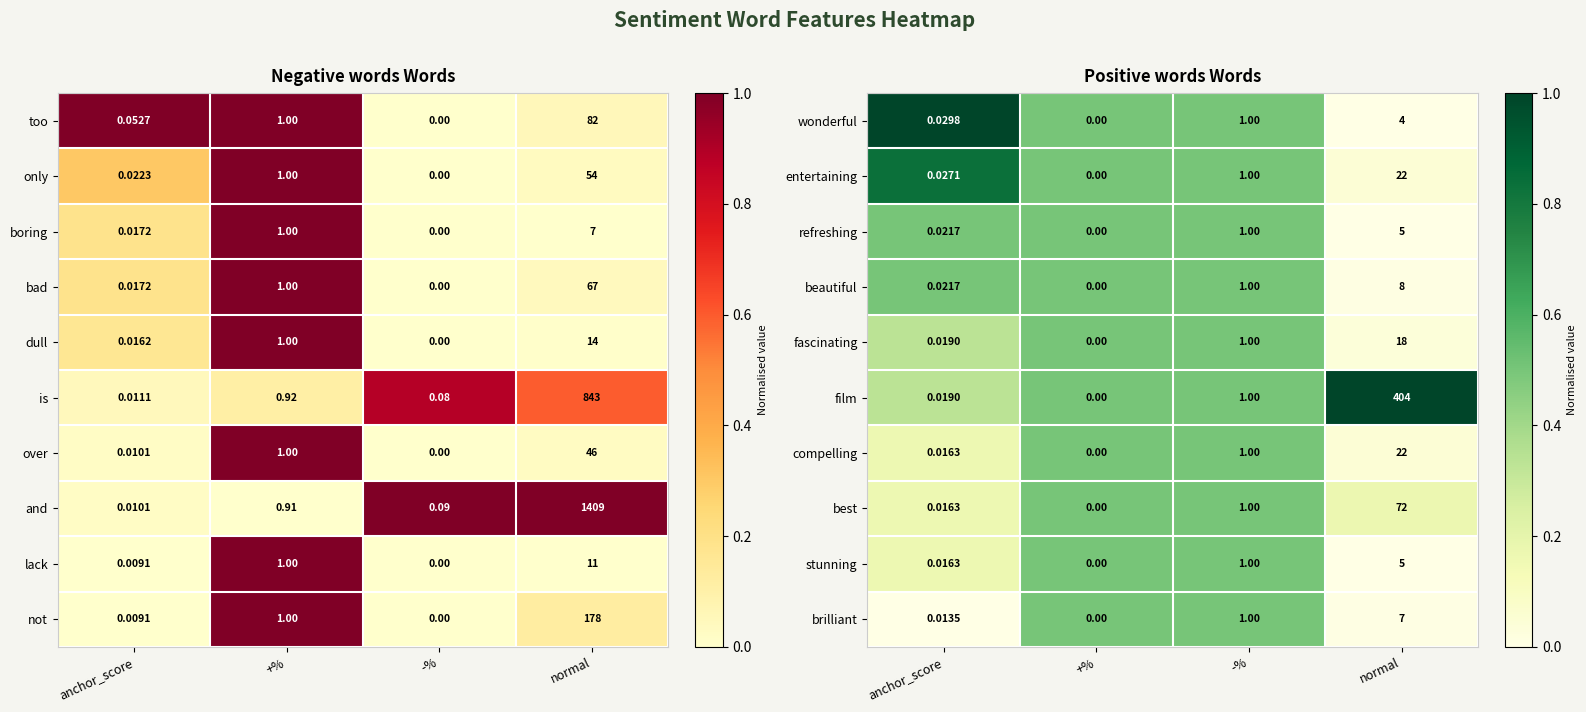

Which category has the lowest value in the compelling series?

+%